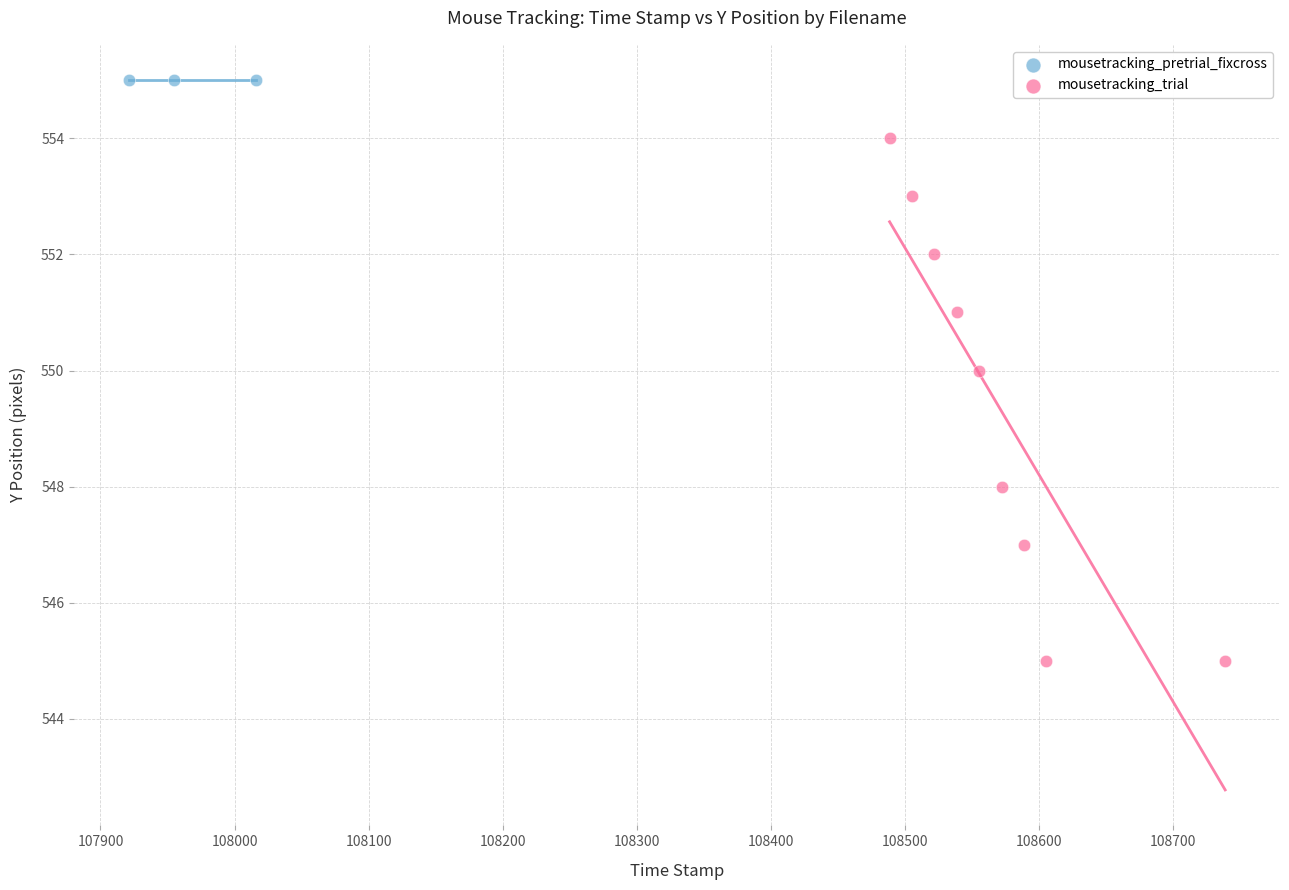

Which series reaches the minimum Y coordinate?

mousetracking_trial